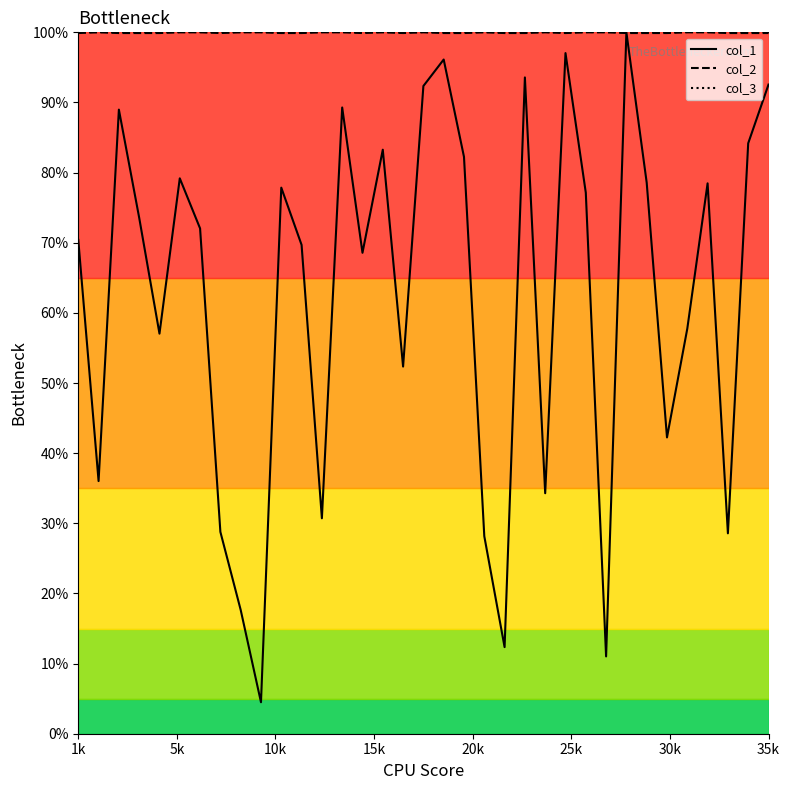

What is the greatest value displayed?

100.0